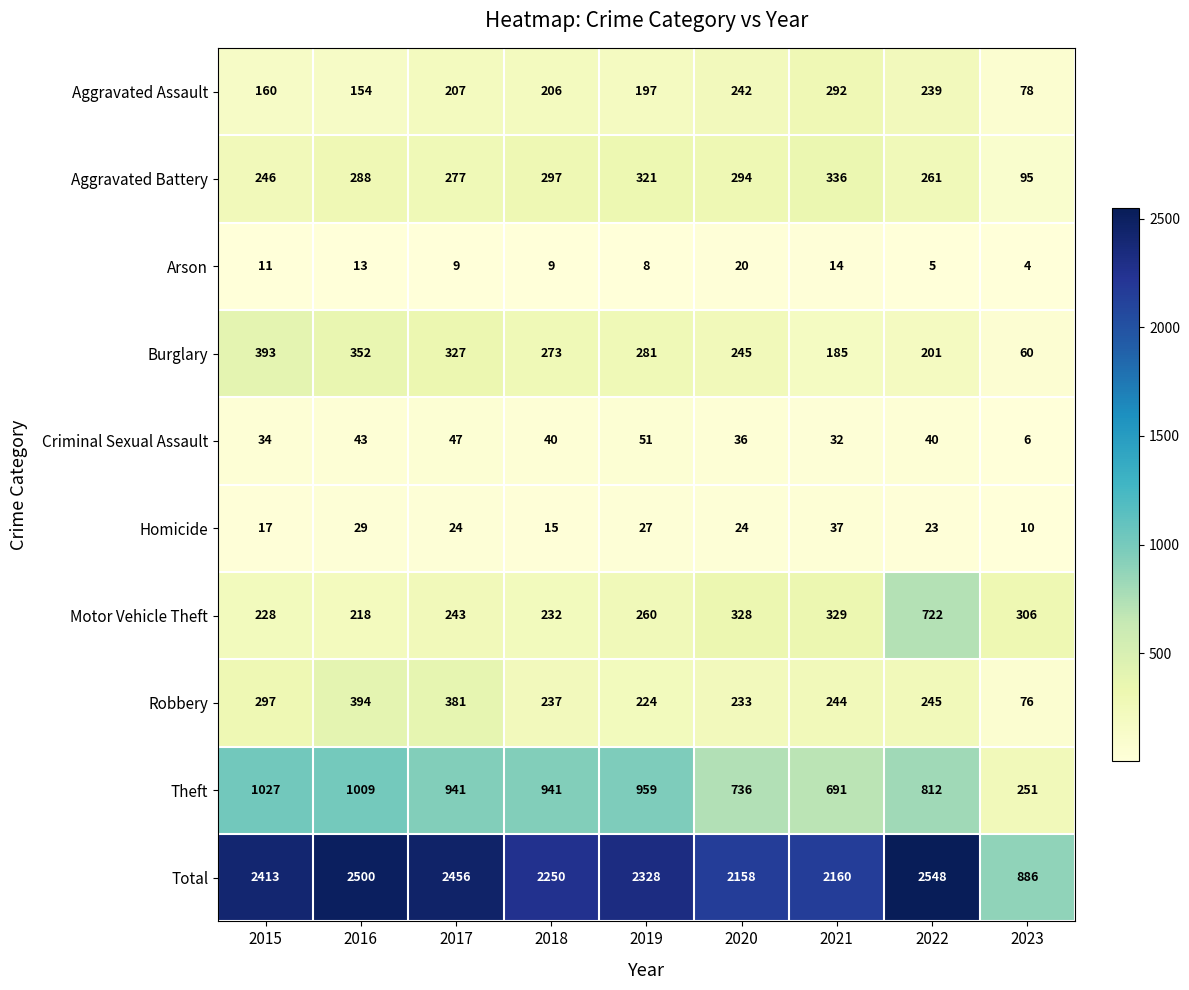

Which series changed the most between 2019 and 2020?

Theft